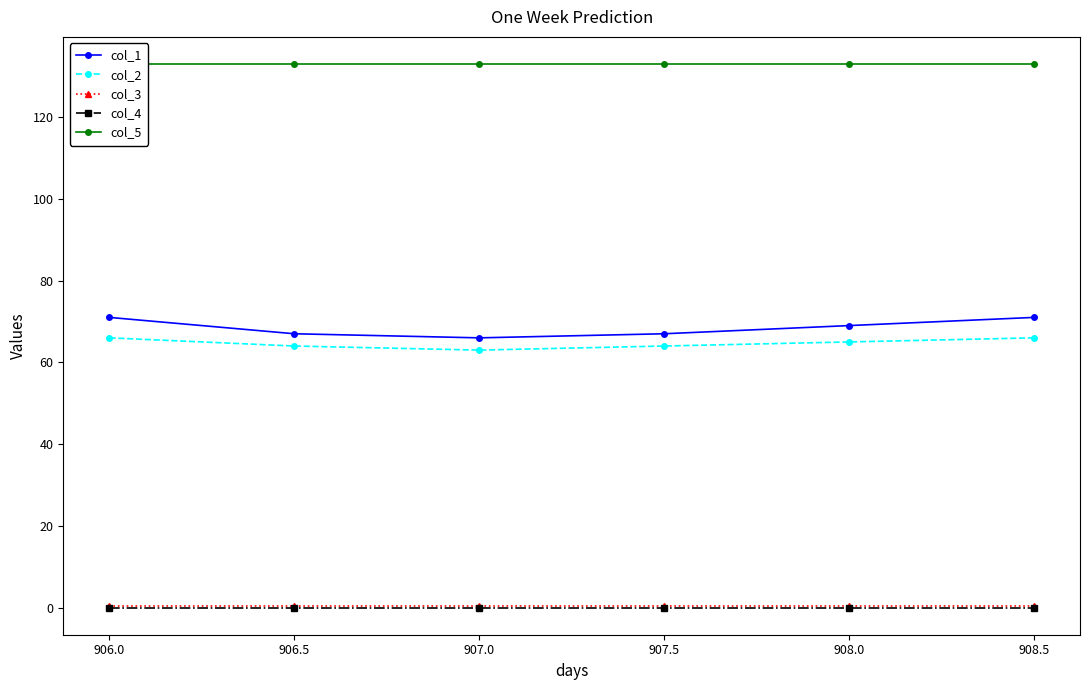

What is the difference between the col_2 values at 907.0 and 908.5?

3.0